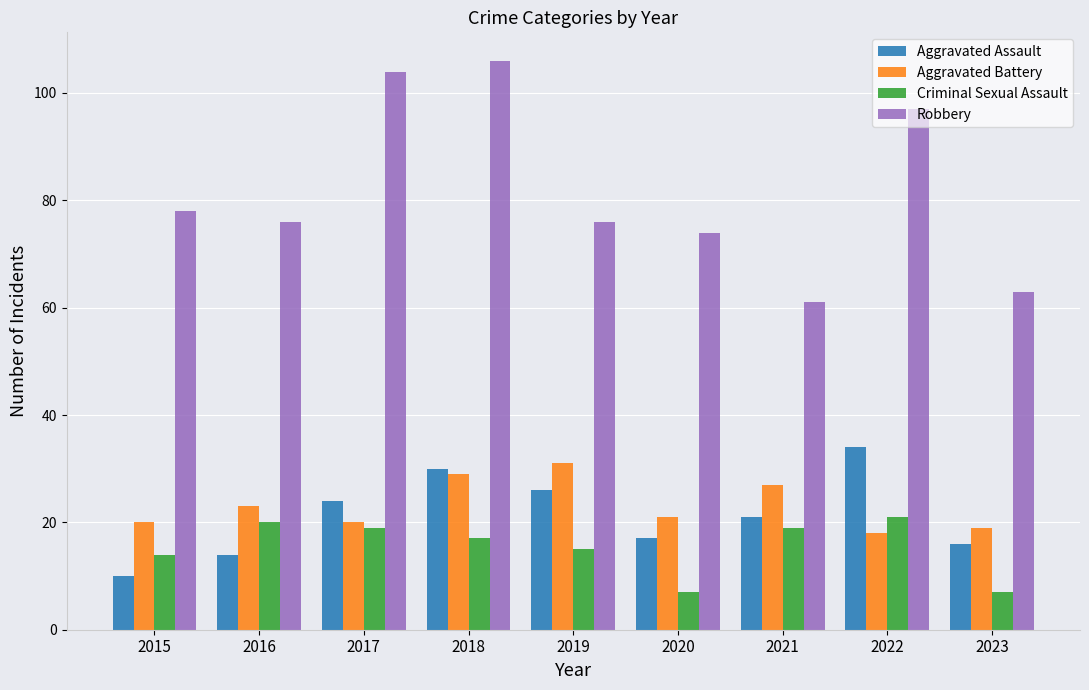

At which label does Aggravated Assault first exceed 21?

2017